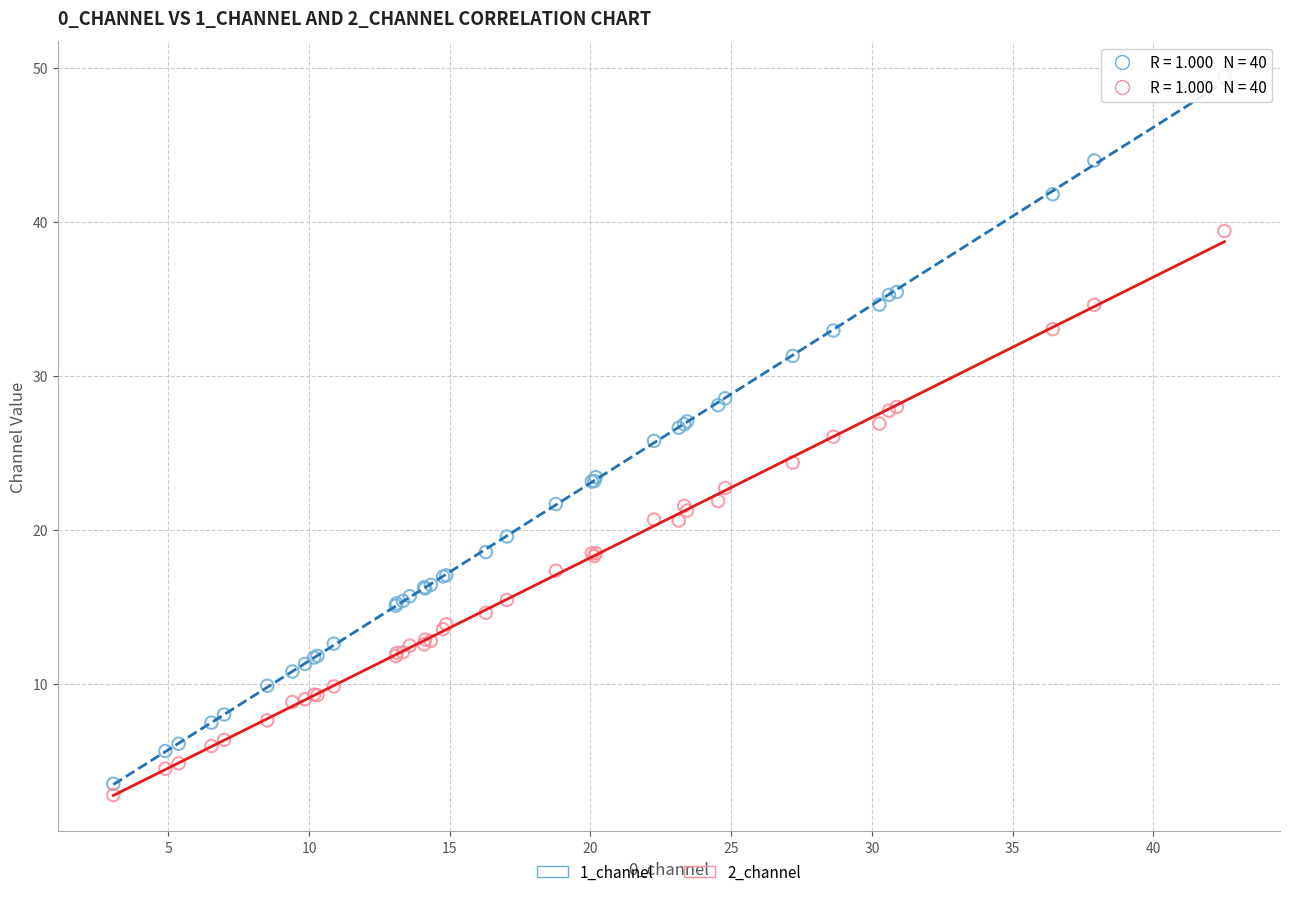

Which series contains the highest Y value?

1_channel